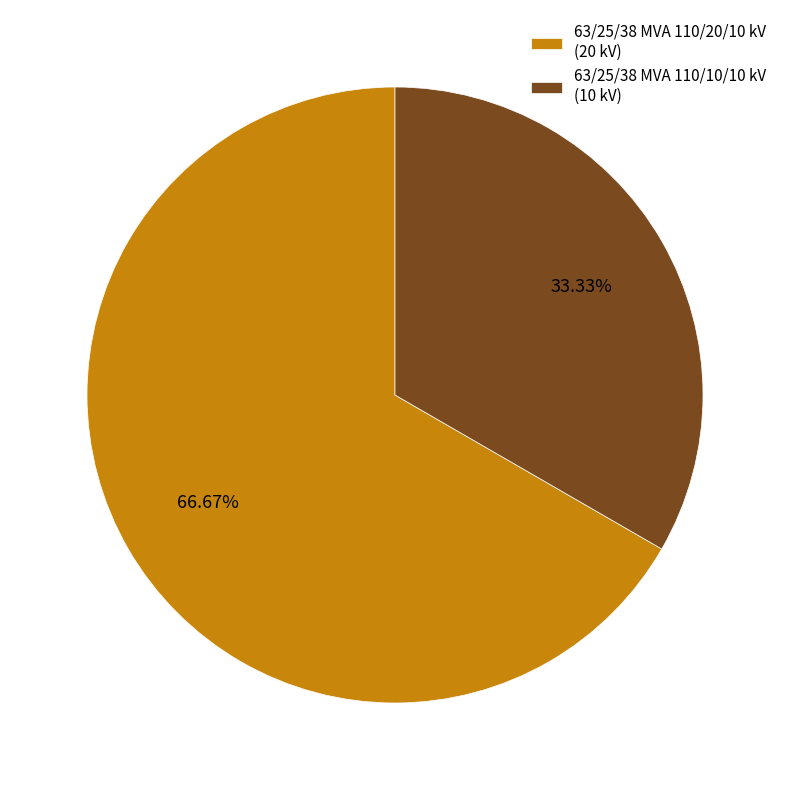

True or false: 63/25/38 MVA 110/10/10 kV accounts for 33% of the total.

True